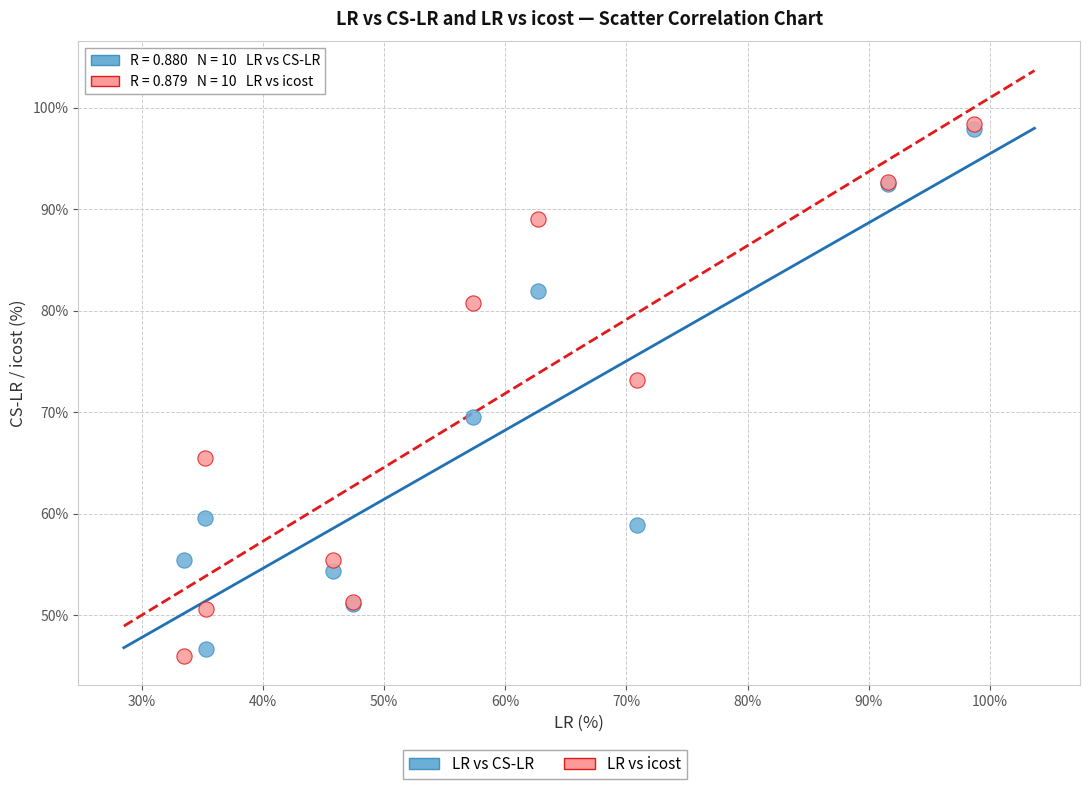

Which series has the largest Y range (max minus min)?

LR vs icost